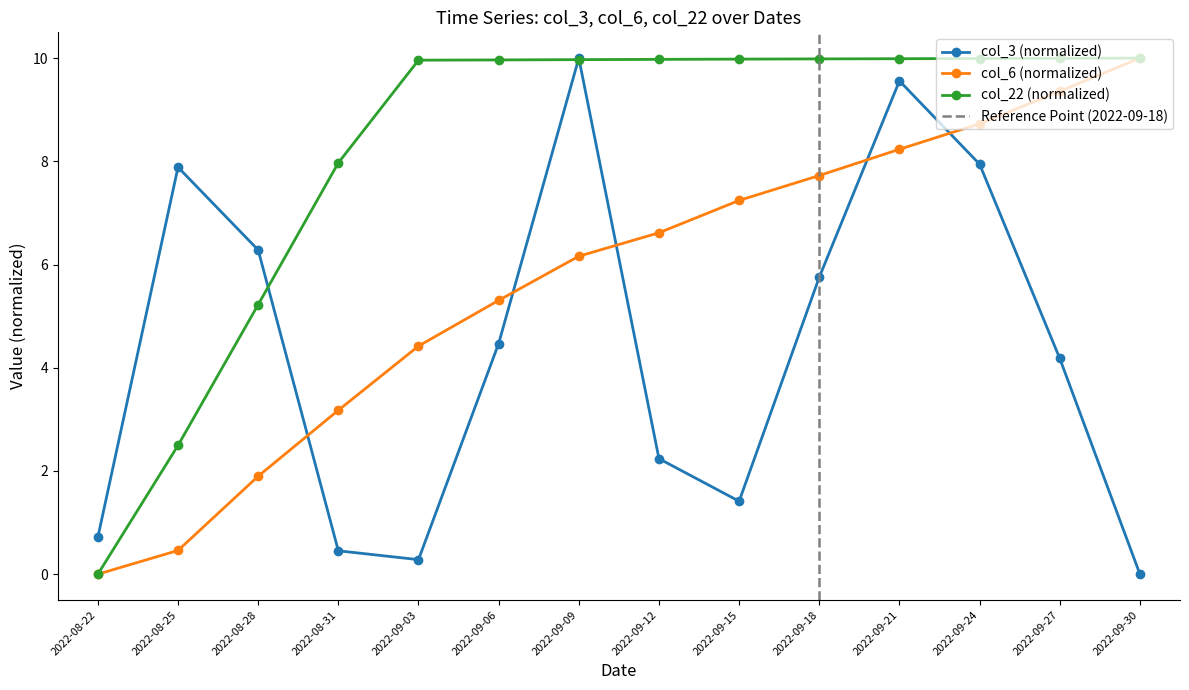

How many data points in col_3 are less than 4?

6